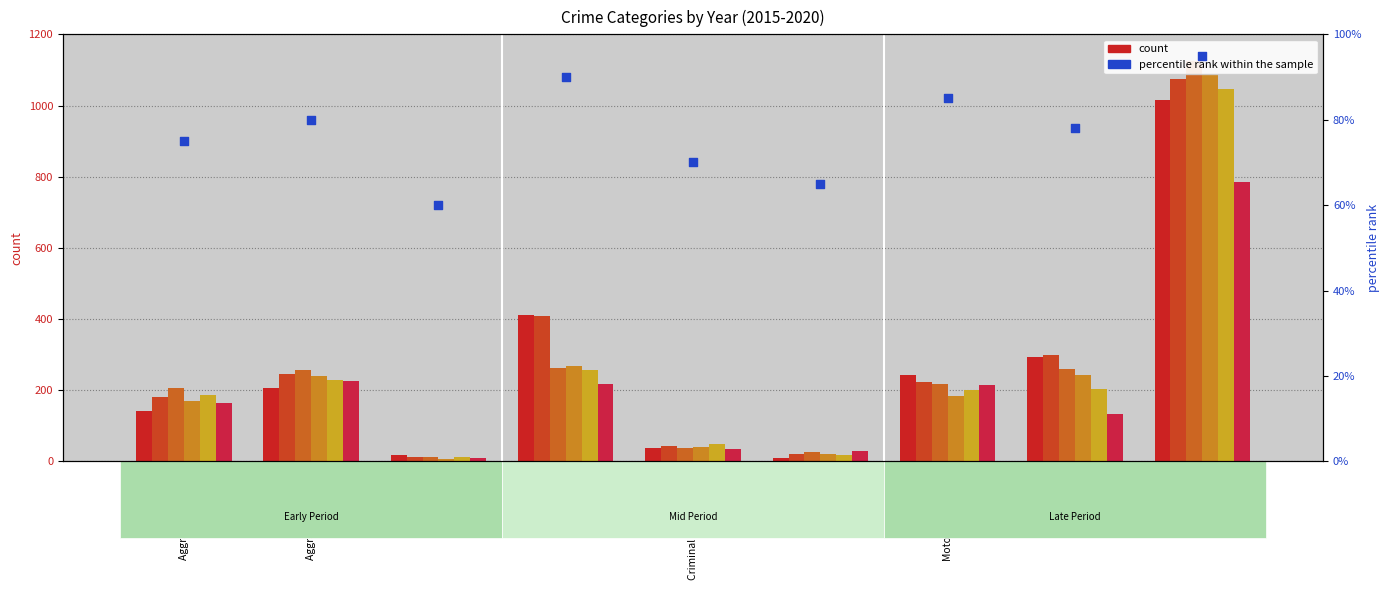

What is the change in value from Aggravated Battery to Arson?

-20